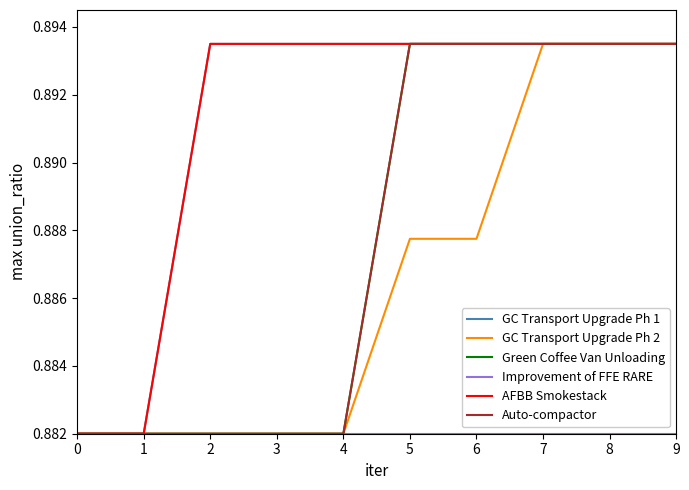

True or false: Improvement of FFE RARE and Green Coffee Van Unloading cross at least once.

False